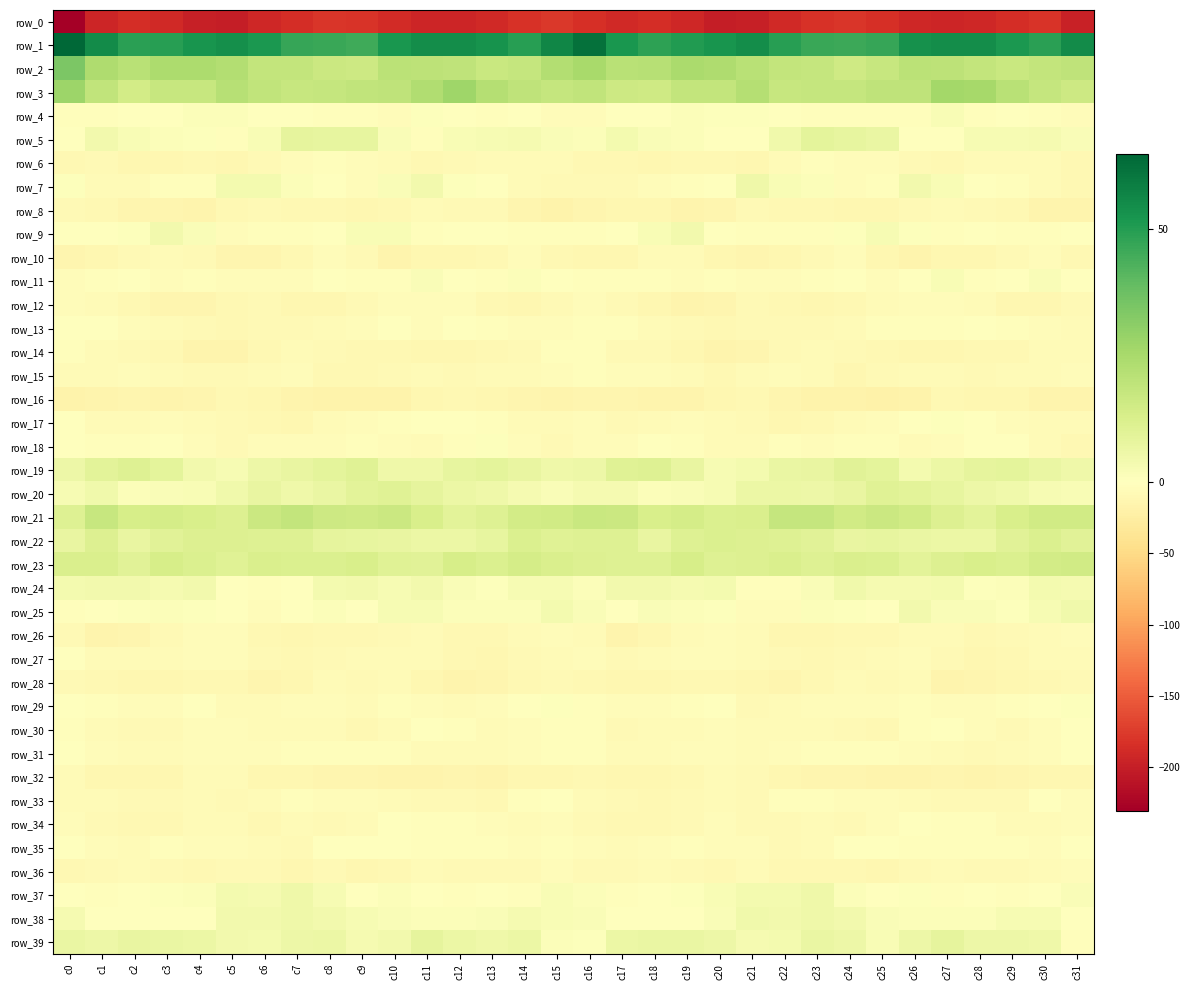

What is the difference between the maximum and minimum values in the row_30 series?

8.8